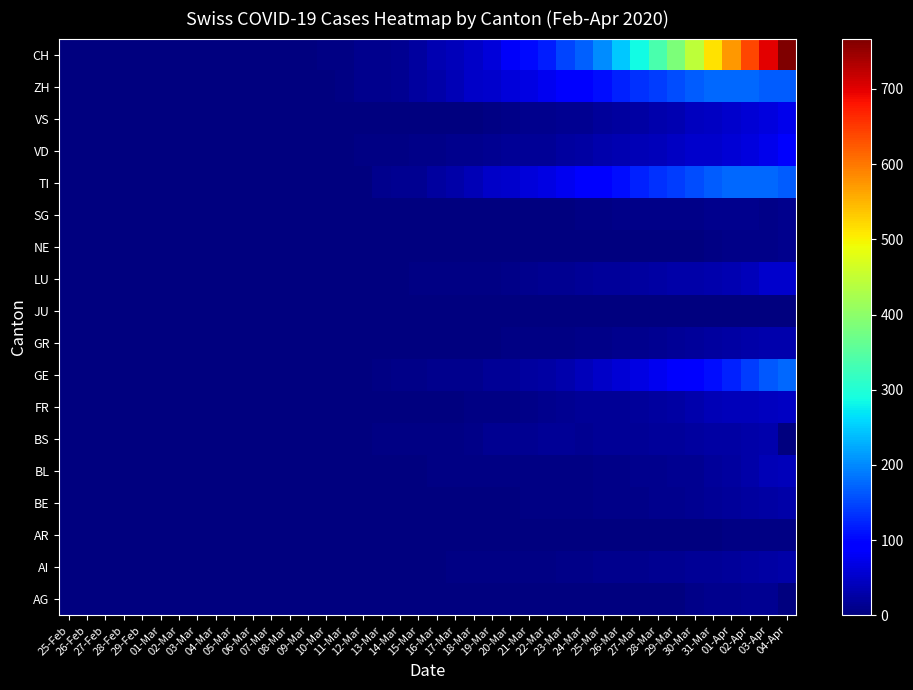

Reading left to right, what are all the values shown in this chart?

AG: 25-Feb=0	26-Feb=0	27-Feb=0	28-Feb=0	29-Feb=0	01-Mar=0	02-Mar=0	03-Mar=0	04-Mar=0	05-Mar=0	06-Mar=0	07-Mar=0	08-Mar=0	09-Mar=0	10-Mar=0	11-Mar=0	12-Mar=0	13-Mar=0	14-Mar=0	15-Mar=0	16-Mar=1	17-Mar=0	18-Mar=1	19-Mar=0	20-Mar=0	21-Mar=0	22-Mar=0	23-Mar=0	24-Mar=0	25-Mar=0	26-Mar=0	27-Mar=0	28-Mar=0	29-Mar=0	30-Mar=8	31-Mar=11	01-Apr=11	02-Apr=12	03-Apr=12	04-Apr=0
AI: 25-Feb=0	26-Feb=0	27-Feb=0	28-Feb=0	29-Feb=0	01-Mar=0	02-Mar=0	03-Mar=0	04-Mar=0	05-Mar=0	06-Mar=0	07-Mar=0	08-Mar=0	09-Mar=0	10-Mar=0	11-Mar=0	12-Mar=1	13-Mar=2	14-Mar=2	15-Mar=2	16-Mar=2	17-Mar=3	18-Mar=3	19-Mar=4	20-Mar=5	21-Mar=5	22-Mar=5	23-Mar=6	24-Mar=7	25-Mar=9	26-Mar=10	27-Mar=11	28-Mar=12	29-Mar=13	30-Mar=15	31-Mar=16	01-Apr=20	02-Apr=23	03-Apr=26	04-Apr=28
AR: 25-Feb=0	26-Feb=0	27-Feb=0	28-Feb=0	29-Feb=0	01-Mar=0	02-Mar=0	03-Mar=0	04-Mar=0	05-Mar=0	06-Mar=0	07-Mar=0	08-Mar=0	09-Mar=0	10-Mar=0	11-Mar=0	12-Mar=0	13-Mar=0	14-Mar=0	15-Mar=0	16-Mar=0	17-Mar=0	18-Mar=0	19-Mar=1	20-Mar=2	21-Mar=2	22-Mar=2	23-Mar=2	24-Mar=2	25-Mar=2	26-Mar=2	27-Mar=2	28-Mar=2	29-Mar=2	30-Mar=2	31-Mar=2	01-Apr=3	02-Apr=3	03-Apr=3	04-Apr=3
BE: 25-Feb=0	26-Feb=0	27-Feb=0	28-Feb=0	29-Feb=0	01-Mar=0	02-Mar=0	03-Mar=0	04-Mar=0	05-Mar=0	06-Mar=0	07-Mar=0	08-Mar=0	09-Mar=0	10-Mar=0	11-Mar=0	12-Mar=0	13-Mar=0	14-Mar=0	15-Mar=0	16-Mar=0	17-Mar=1	18-Mar=0	19-Mar=1	20-Mar=2	21-Mar=3	22-Mar=3	23-Mar=4	24-Mar=5	25-Mar=6	26-Mar=7	27-Mar=8	28-Mar=9	29-Mar=10	30-Mar=13	31-Mar=16	01-Apr=20	02-Apr=23	03-Apr=26	04-Apr=28
BL: 25-Feb=0	26-Feb=0	27-Feb=0	28-Feb=0	29-Feb=0	01-Mar=0	02-Mar=0	03-Mar=0	04-Mar=0	05-Mar=0	06-Mar=0	07-Mar=0	08-Mar=1	09-Mar=1	10-Mar=1	11-Mar=2	12-Mar=2	13-Mar=2	14-Mar=2	15-Mar=2	16-Mar=3	17-Mar=3	18-Mar=3	19-Mar=3	20-Mar=4	21-Mar=5	22-Mar=5	23-Mar=5	24-Mar=5	25-Mar=6	26-Mar=7	27-Mar=10	28-Mar=11	29-Mar=12	30-Mar=14	31-Mar=19	01-Apr=23	02-Apr=28	03-Apr=37	04-Apr=40
BS: 25-Feb=0	26-Feb=0	27-Feb=0	28-Feb=0	29-Feb=0	01-Mar=0	02-Mar=0	03-Mar=0	04-Mar=0	05-Mar=0	06-Mar=0	07-Mar=0	08-Mar=0	09-Mar=0	10-Mar=0	11-Mar=0	12-Mar=1	13-Mar=4	14-Mar=4	15-Mar=5	16-Mar=5	17-Mar=5	18-Mar=8	19-Mar=12	20-Mar=13	21-Mar=13	22-Mar=15	23-Mar=15	24-Mar=13	25-Mar=15	26-Mar=15	27-Mar=16	28-Mar=18	29-Mar=19	30-Mar=21	31-Mar=24	01-Apr=26	02-Apr=28	03-Apr=30	04-Apr=0
FR: 25-Feb=0	26-Feb=0	27-Feb=0	28-Feb=0	29-Feb=0	01-Mar=0	02-Mar=0	03-Mar=0	04-Mar=0	05-Mar=0	06-Mar=0	07-Mar=0	08-Mar=0	09-Mar=0	10-Mar=0	11-Mar=0	12-Mar=0	13-Mar=0	14-Mar=0	15-Mar=1	16-Mar=1	17-Mar=2	18-Mar=3	19-Mar=4	20-Mar=5	21-Mar=6	22-Mar=11	23-Mar=14	24-Mar=15	25-Mar=15	26-Mar=17	27-Mar=20	28-Mar=23	29-Mar=26	30-Mar=31	31-Mar=37	01-Apr=40	02-Apr=41	03-Apr=43	04-Apr=45
GE: 25-Feb=0	26-Feb=0	27-Feb=0	28-Feb=0	29-Feb=0	01-Mar=0	02-Mar=0	03-Mar=0	04-Mar=0	05-Mar=0	06-Mar=0	07-Mar=0	08-Mar=0	09-Mar=0	10-Mar=1	11-Mar=1	12-Mar=2	13-Mar=5	14-Mar=6	15-Mar=7	16-Mar=9	17-Mar=9	18-Mar=10	19-Mar=15	20-Mar=16	21-Mar=23	22-Mar=25	23-Mar=32	24-Mar=40	25-Mar=48	26-Mar=58	27-Mar=68	28-Mar=77	29-Mar=85	30-Mar=92	31-Mar=106	01-Apr=121	02-Apr=143	03-Apr=162	04-Apr=175
GR: 25-Feb=0	26-Feb=0	27-Feb=0	28-Feb=0	29-Feb=0	01-Mar=0	02-Mar=0	03-Mar=0	04-Mar=0	05-Mar=0	06-Mar=0	07-Mar=0	08-Mar=0	09-Mar=0	10-Mar=0	11-Mar=0	12-Mar=0	13-Mar=0	14-Mar=0	15-Mar=0	16-Mar=0	17-Mar=1	18-Mar=1	19-Mar=2	20-Mar=3	21-Mar=4	22-Mar=4	23-Mar=5	24-Mar=6	25-Mar=8	26-Mar=9	27-Mar=11	28-Mar=13	29-Mar=15	30-Mar=19	31-Mar=23	01-Apr=26	02-Apr=28	03-Apr=30	04-Apr=30
JU: 25-Feb=0	26-Feb=0	27-Feb=0	28-Feb=0	29-Feb=0	01-Mar=0	02-Mar=0	03-Mar=0	04-Mar=0	05-Mar=0	06-Mar=0	07-Mar=0	08-Mar=0	09-Mar=0	10-Mar=0	11-Mar=0	12-Mar=0	13-Mar=0	14-Mar=0	15-Mar=0	16-Mar=0	17-Mar=0	18-Mar=0	19-Mar=0	20-Mar=0	21-Mar=0	22-Mar=0	23-Mar=0	24-Mar=0	25-Mar=0	26-Mar=0	27-Mar=0	28-Mar=0	29-Mar=0	30-Mar=0	31-Mar=0	01-Apr=0	02-Apr=0	03-Apr=0	04-Apr=0
LU: 25-Feb=0	26-Feb=0	27-Feb=0	28-Feb=0	29-Feb=0	01-Mar=0	02-Mar=0	03-Mar=0	04-Mar=0	05-Mar=0	06-Mar=0	07-Mar=0	08-Mar=0	09-Mar=0	10-Mar=0	11-Mar=0	12-Mar=0	13-Mar=1	14-Mar=2	15-Mar=3	16-Mar=3	17-Mar=4	18-Mar=4	19-Mar=5	20-Mar=6	21-Mar=9	22-Mar=12	23-Mar=13	24-Mar=15	25-Mar=18	26-Mar=20	27-Mar=22	28-Mar=24	29-Mar=27	30-Mar=28	31-Mar=30	01-Apr=34	02-Apr=40	03-Apr=51	04-Apr=53
NE: 25-Feb=0	26-Feb=0	27-Feb=0	28-Feb=0	29-Feb=0	01-Mar=0	02-Mar=0	03-Mar=0	04-Mar=0	05-Mar=0	06-Mar=0	07-Mar=0	08-Mar=0	09-Mar=0	10-Mar=0	11-Mar=0	12-Mar=0	13-Mar=0	14-Mar=0	15-Mar=0	16-Mar=0	17-Mar=0	18-Mar=0	19-Mar=0	20-Mar=0	21-Mar=0	22-Mar=0	23-Mar=0	24-Mar=0	25-Mar=0	26-Mar=0	27-Mar=0	28-Mar=0	29-Mar=0	30-Mar=2	31-Mar=4	01-Apr=7	02-Apr=7	03-Apr=8	04-Apr=9
SG: 25-Feb=0	26-Feb=0	27-Feb=0	28-Feb=0	29-Feb=0	01-Mar=0	02-Mar=0	03-Mar=0	04-Mar=0	05-Mar=0	06-Mar=0	07-Mar=0	08-Mar=0	09-Mar=0	10-Mar=0	11-Mar=0	12-Mar=0	13-Mar=0	14-Mar=0	15-Mar=0	16-Mar=0	17-Mar=0	18-Mar=0	19-Mar=0	20-Mar=1	21-Mar=1	22-Mar=1	23-Mar=2	24-Mar=5	25-Mar=5	26-Mar=7	27-Mar=7	28-Mar=7	29-Mar=8	30-Mar=8	31-Mar=9	01-Apr=9	02-Apr=9	03-Apr=8	04-Apr=9
TI: 25-Feb=0	26-Feb=0	27-Feb=0	28-Feb=0	29-Feb=0	01-Mar=0	02-Mar=0	03-Mar=0	04-Mar=0	05-Mar=0	06-Mar=0	07-Mar=0	08-Mar=0	09-Mar=0	10-Mar=1	11-Mar=1	12-Mar=1	13-Mar=10	14-Mar=12	15-Mar=13	16-Mar=22	17-Mar=28	18-Mar=37	19-Mar=48	20-Mar=53	21-Mar=60	22-Mar=67	23-Mar=76	24-Mar=87	25-Mar=93	26-Mar=105	27-Mar=120	28-Mar=132	29-Mar=141	30-Mar=155	31-Mar=165	01-Apr=175	02-Apr=175	03-Apr=175	04-Apr=165
VD: 25-Feb=0	26-Feb=0	27-Feb=0	28-Feb=0	29-Feb=0	01-Mar=0	02-Mar=0	03-Mar=0	04-Mar=0	05-Mar=0	06-Mar=1	07-Mar=1	08-Mar=1	09-Mar=1	10-Mar=1	11-Mar=1	12-Mar=3	13-Mar=3	14-Mar=5	15-Mar=6	16-Mar=7	17-Mar=10	18-Mar=11	19-Mar=13	20-Mar=15	21-Mar=15	22-Mar=17	23-Mar=21	24-Mar=25	25-Mar=31	26-Mar=35	27-Mar=37	28-Mar=40	29-Mar=47	30-Mar=51	31-Mar=53	01-Apr=59	02-Apr=63	03-Apr=74	04-Apr=84
VS: 25-Feb=0	26-Feb=0	27-Feb=0	28-Feb=0	29-Feb=0	01-Mar=0	02-Mar=0	03-Mar=0	04-Mar=0	05-Mar=0	06-Mar=0	07-Mar=0	08-Mar=0	09-Mar=0	10-Mar=0	11-Mar=0	12-Mar=0	13-Mar=0	14-Mar=0	15-Mar=0	16-Mar=0	17-Mar=0	18-Mar=1	19-Mar=5	20-Mar=6	21-Mar=9	22-Mar=10	23-Mar=13	24-Mar=14	25-Mar=18	26-Mar=22	27-Mar=25	28-Mar=30	29-Mar=34	30-Mar=42	31-Mar=47	01-Apr=53	02-Apr=59	03-Apr=63	04-Apr=74
ZH: 25-Feb=0	26-Feb=0	27-Feb=0	28-Feb=0	29-Feb=0	01-Mar=0	02-Mar=0	03-Mar=0	04-Mar=0	05-Mar=0	06-Mar=0	07-Mar=1	08-Mar=1	09-Mar=1	10-Mar=1	11-Mar=5	12-Mar=10	13-Mar=11	14-Mar=14	15-Mar=21	16-Mar=28	17-Mar=37	18-Mar=48	19-Mar=53	20-Mar=60	21-Mar=67	22-Mar=76	23-Mar=87	24-Mar=93	25-Mar=105	26-Mar=120	27-Mar=132	28-Mar=141	29-Mar=155	30-Mar=165	31-Mar=175	01-Apr=175	02-Apr=175	03-Apr=165	04-Apr=165
CH: 25-Feb=0	26-Feb=0	27-Feb=0	28-Feb=0	29-Feb=0	01-Mar=0	02-Mar=0	03-Mar=0	04-Mar=0	05-Mar=0	06-Mar=1	07-Mar=1	08-Mar=2	09-Mar=2	10-Mar=4	11-Mar=5	12-Mar=9	13-Mar=10	14-Mar=14	15-Mar=22	16-Mar=34	17-Mar=41	18-Mar=50	19-Mar=60	20-Mar=83	21-Mar=103	22-Mar=118	23-Mar=147	24-Mar=168	25-Mar=203	26-Mar=248	27-Mar=285	28-Mar=336	29-Mar=384	30-Mar=446	31-Mar=513	01-Apr=575	02-Apr=639	03-Apr=700	04-Apr=767